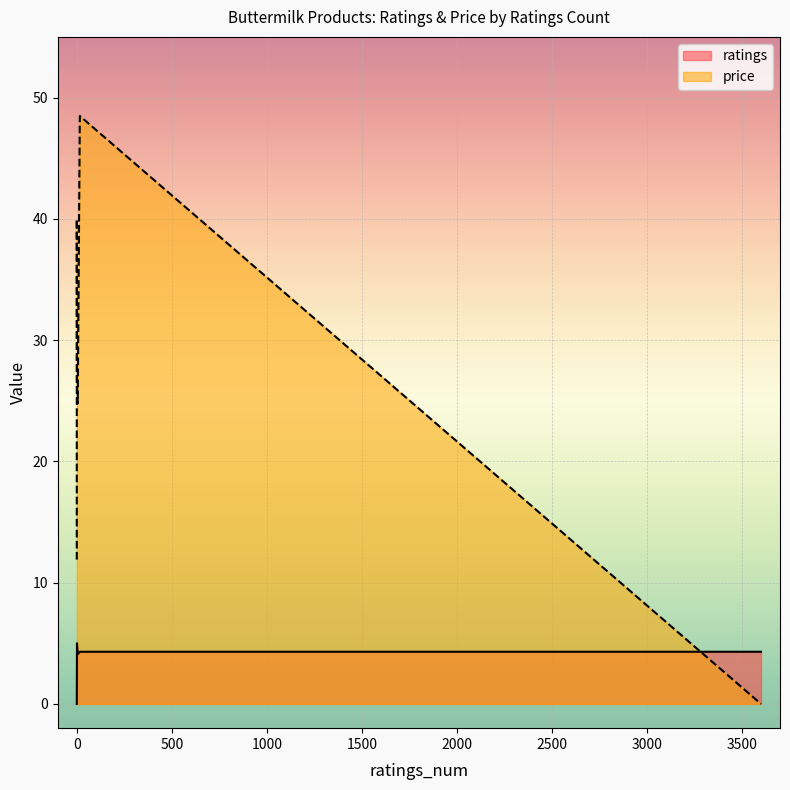

At which label does ratings first exceed 4?

5